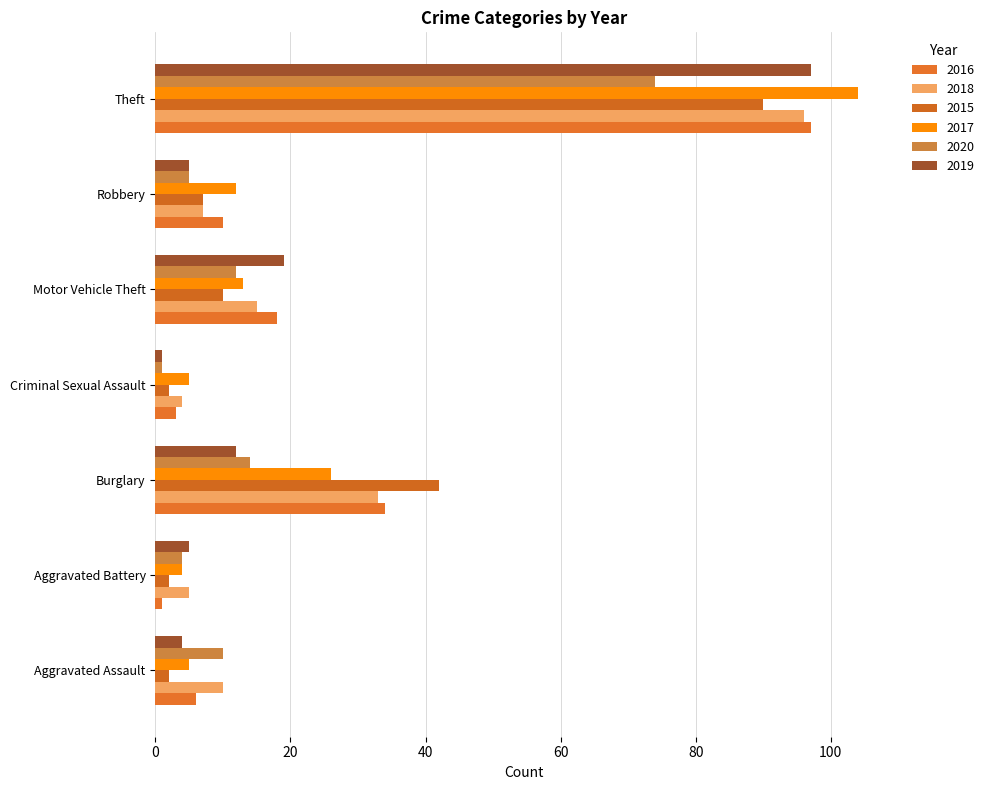

How many categories are shown in the chart?

7